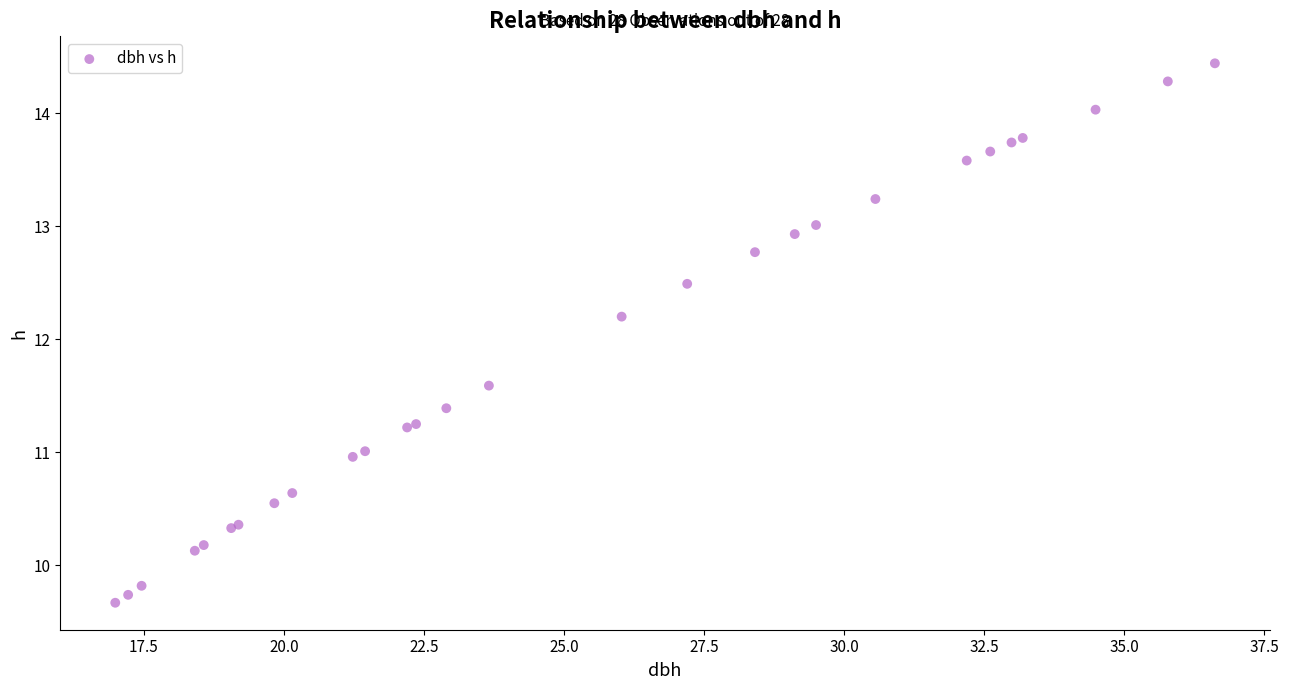

What Y value in the scatter plot is closest to 12?

12.2